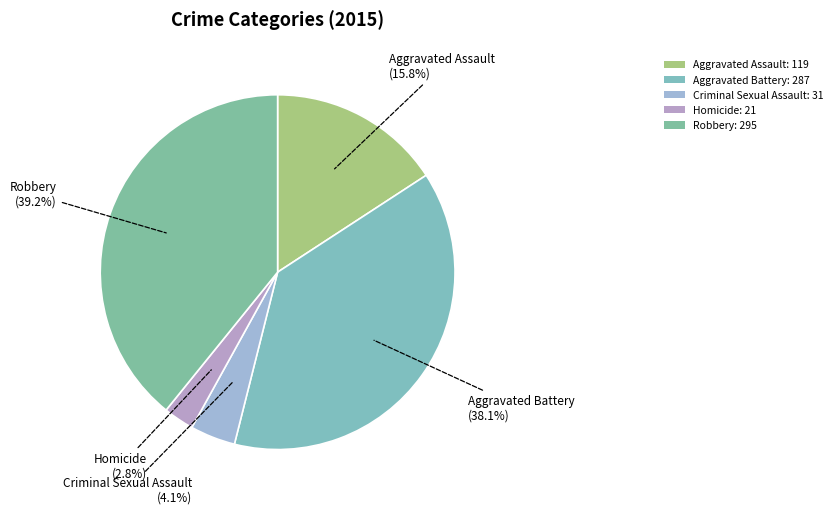

Count the number of slices in the pie.

5